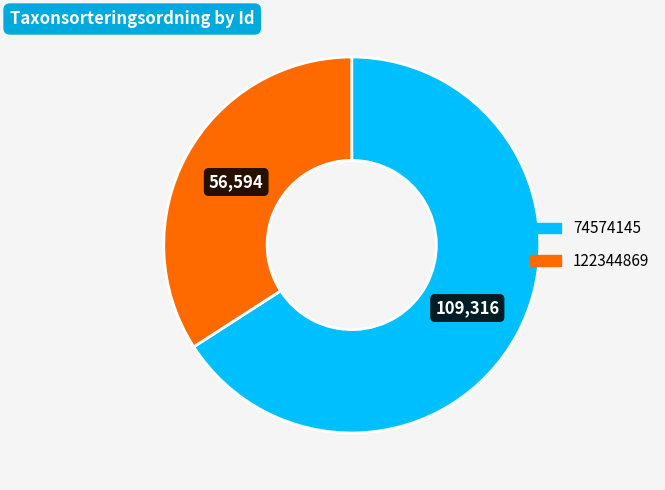

Between 74574145 and 122344869, which is larger?

74574145